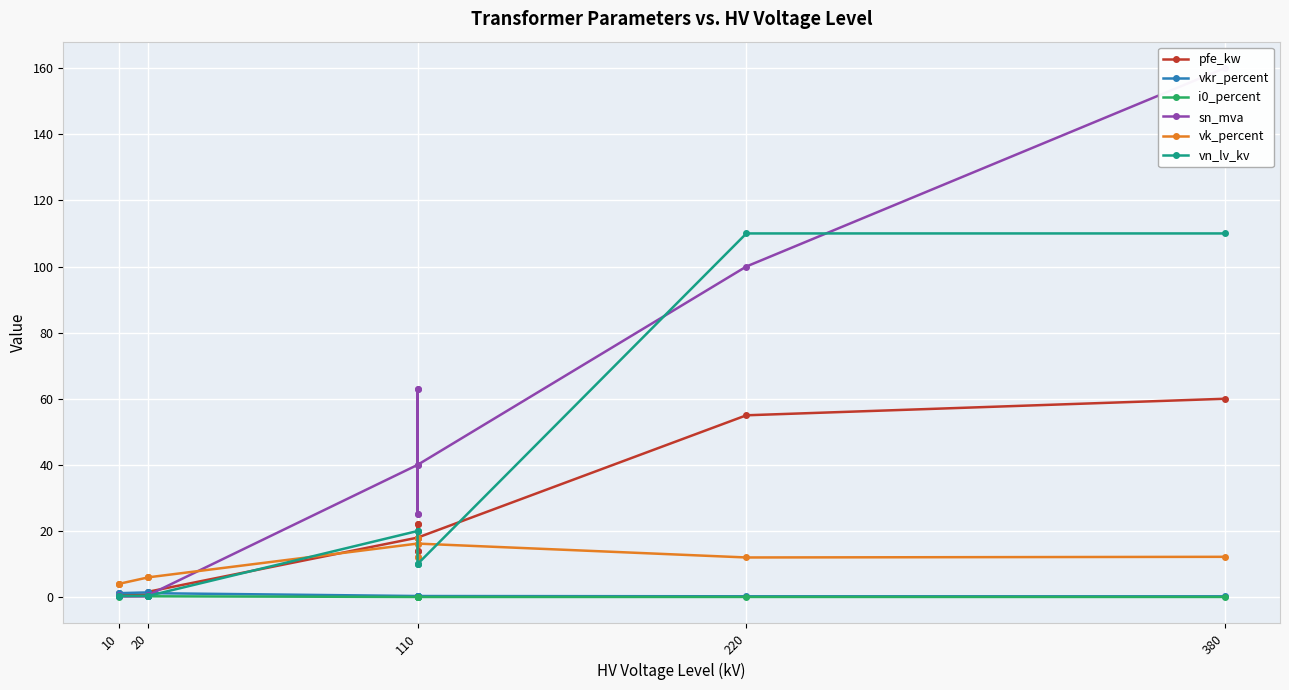

What is the difference between the maximum and second lowest values in the sn_mva series?

159.8